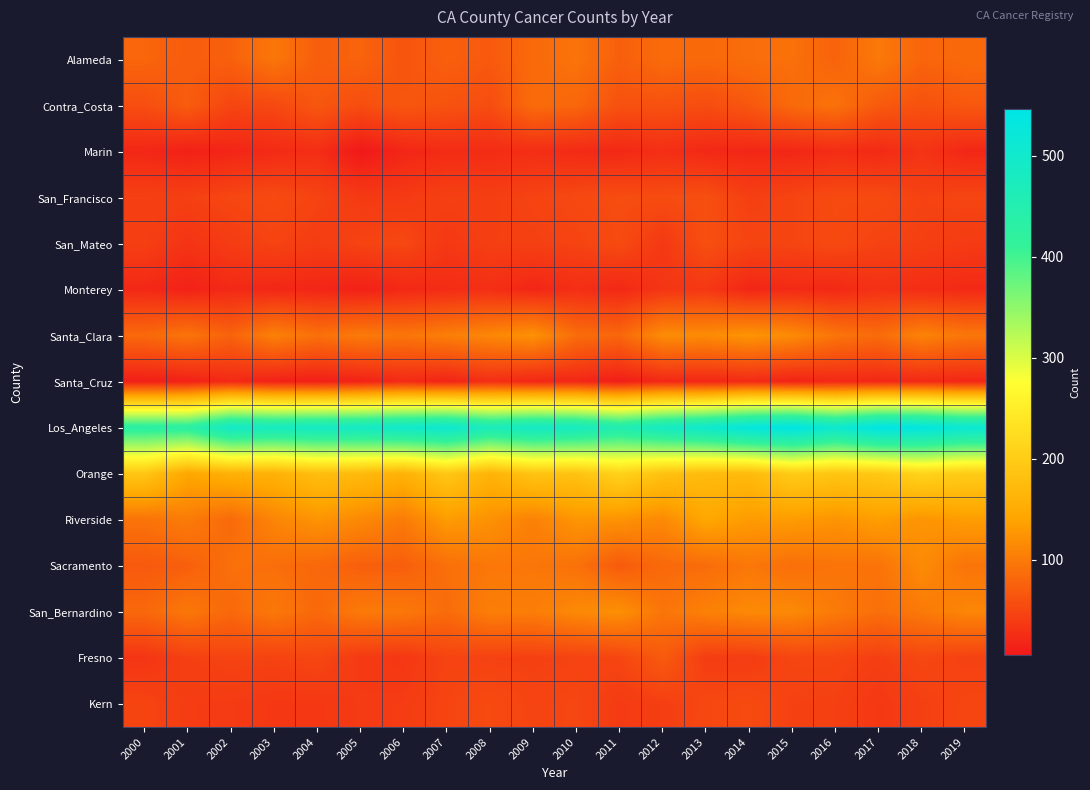

What is the difference between the highest and lowest values at 2005?

484